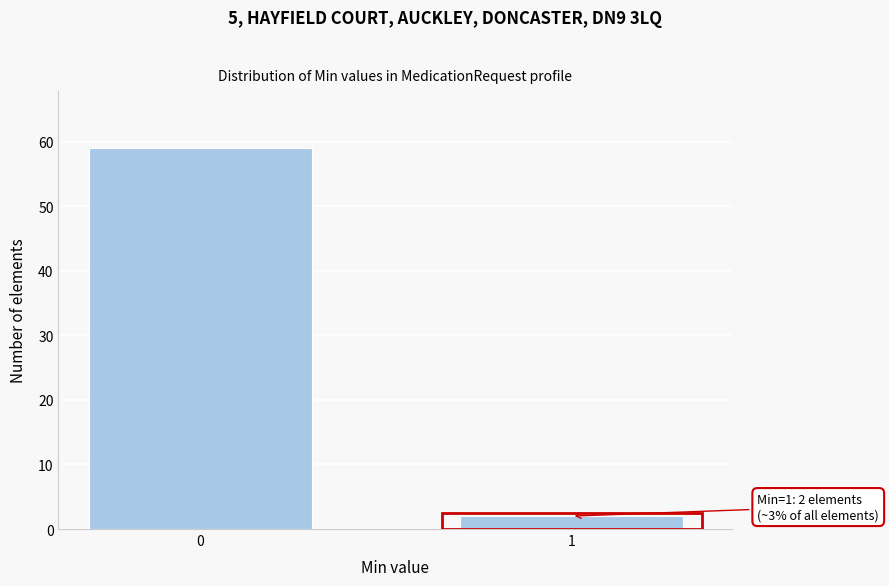

Reading left to right, list all the values displayed in this chart.

59	2